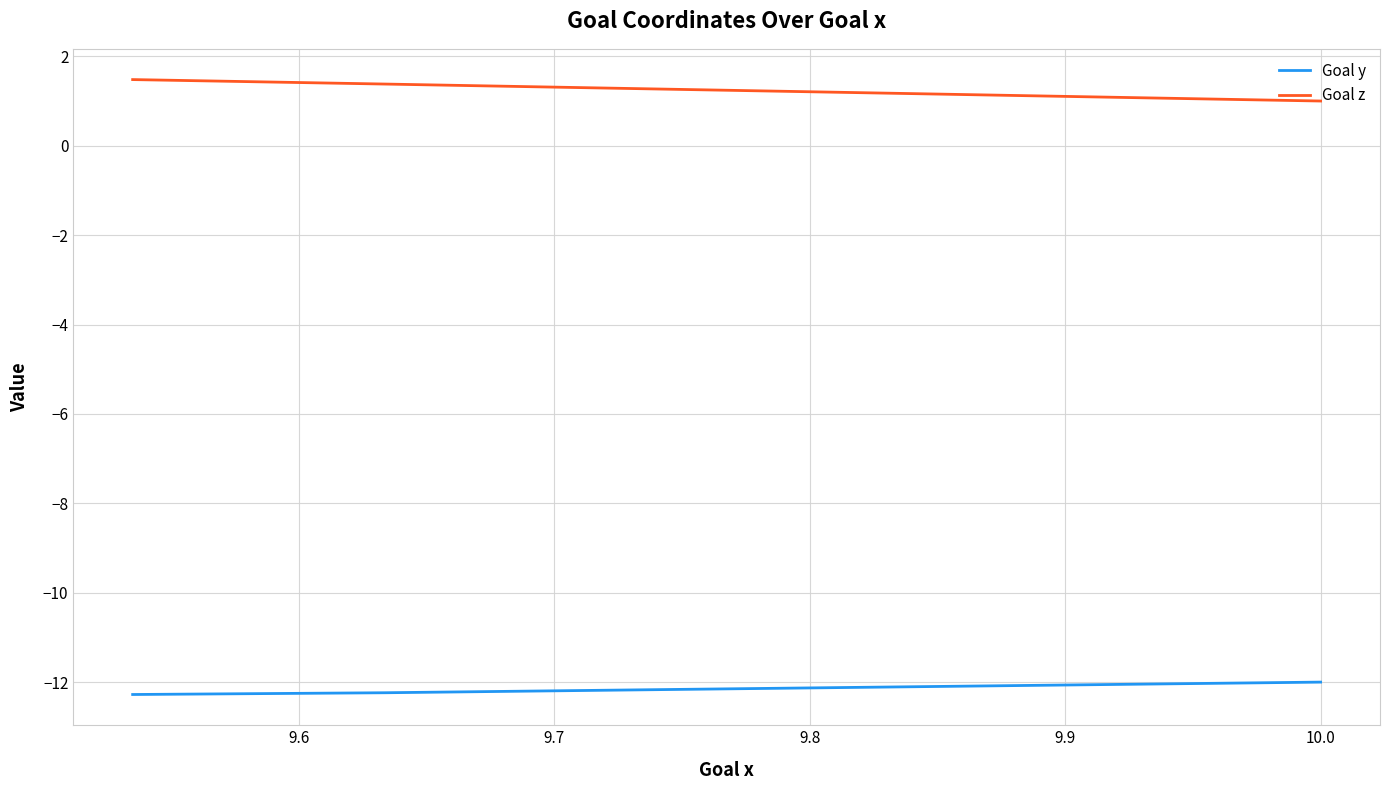

True or false: Goal y and Goal z intersect in this chart.

False